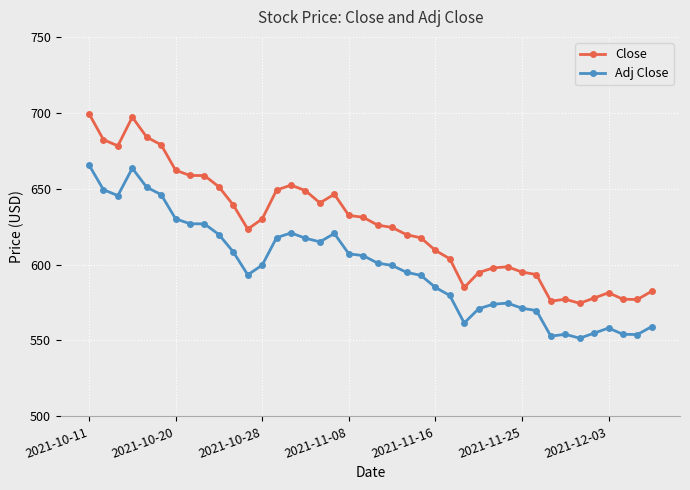

In Close, how many points are lower than both neighbors (excluding endpoints)?

7